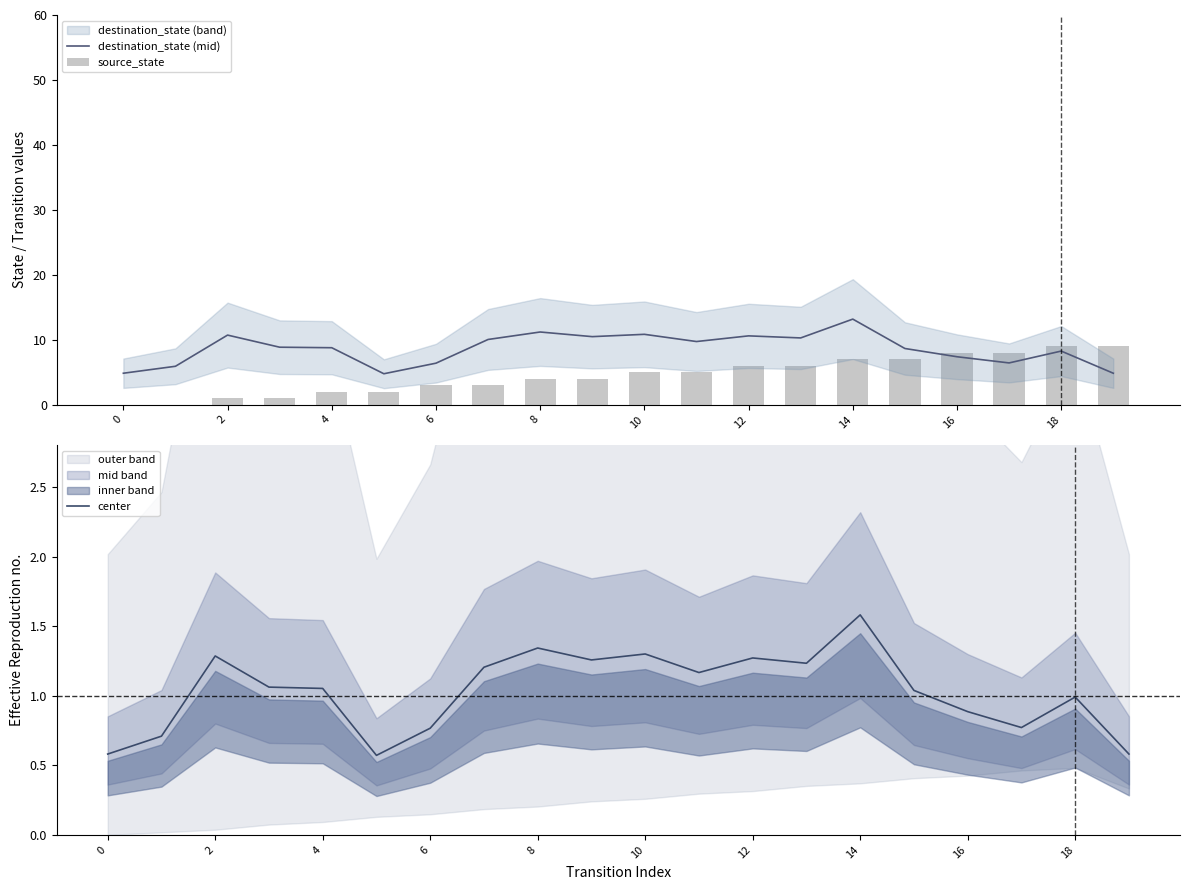

Reading left to right, extract all data points from this chart.

destination_state (mid): 4.8	5.9	10.7	8.8	8.8	4.8	6.4	10.0	11.2	10.5	10.8	9.7	10.6	10.3	13.2	8.7	7.4	6.4	8.3	4.8
source_state: 0.0	0.0	1.0	1.0	2.0	2.0	3.0	3.0	4.0	4.0	5.0	5.0	6.0	6.0	7.0	7.0	8.0	8.0	9.0	9.0
center: 0.6	0.7	1.3	1.1	1.1	0.6	0.8	1.2	1.3	1.3	1.3	1.2	1.3	1.2	1.6	1.0	0.9	0.8	1.0	0.6